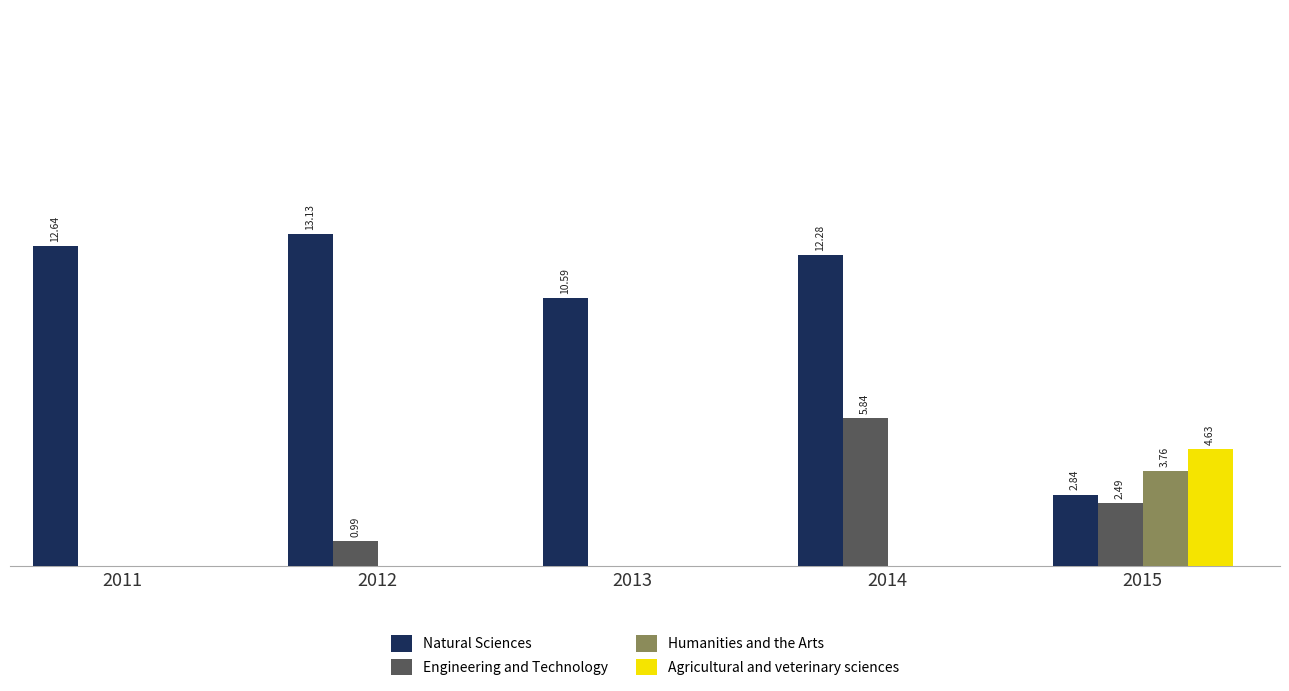

Which series has the largest total across all categories?

Natural Sciences